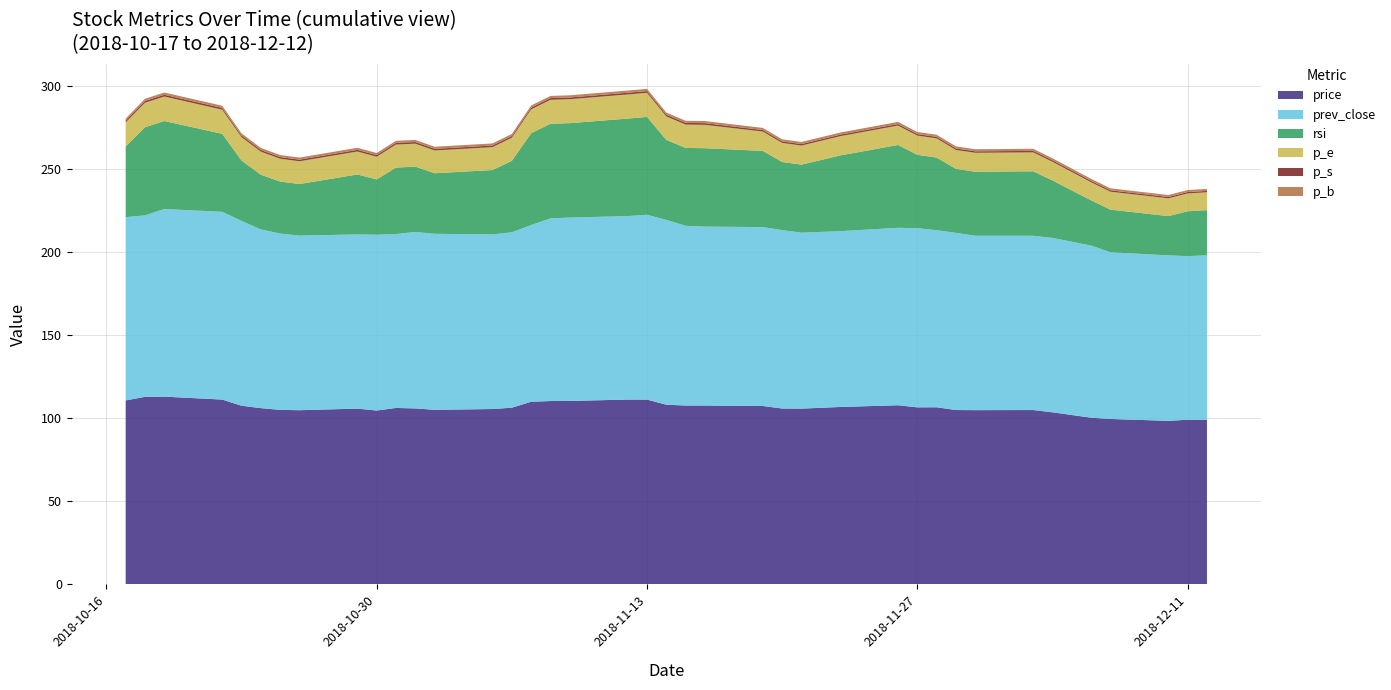

Reading left to right, what are all the values shown in this chart?

price: 110.8	112.9	113.1	111.3	107.6	106.1	105.1	104.9	105.8	104.7	106.2	106.0	105.1	105.6	106.4	110.0	110.4	110.5	111.3	111.3	108.2	107.7	107.7	107.4	105.9	105.8	106.8	107.9	106.6	106.7	105.0	104.9	105.0	103.6	100.4	99.6	98.5	99.2	99.0
prev_close: 110.3	109.3	112.9	113.1	111.3	107.6	106.1	105.1	104.9	105.8	104.7	106.2	106.0	105.1	105.6	106.4	110.0	110.4	110.5	111.3	111.3	108.2	107.7	107.7	107.4	105.9	105.8	106.8	107.9	106.6	106.7	105.0	104.9	105.0	103.6	100.4	99.6	98.5	99.2
rsi: 42.6	53.1	53.0	47.0	36.4	33.0	31.3	31.1	36.1	33.3	40.0	39.3	36.5	38.8	43.1	55.3	57.0	56.9	58.7	58.9	48.2	46.9	47.2	45.9	41.0	41.0	45.6	49.9	44.2	43.7	38.5	38.6	38.8	34.6	27.2	25.7	23.7	27.0	27.2
p_e: 14.5	14.7	14.8	14.5	14.0	13.9	13.7	13.7	13.8	13.7	13.9	13.8	13.7	13.8	13.9	14.4	14.4	14.4	14.5	14.5	14.1	14.1	14.1	11.7	11.5	11.5	11.6	11.7	11.6	11.6	11.4	11.4	11.4	11.2	10.9	10.8	10.7	10.8	10.7
p_s: 1.0	1.1	1.1	1.0	1.0	1.0	1.0	1.0	1.0	1.0	1.0	1.0	1.0	1.0	1.0	1.0	1.0	1.0	1.0	1.0	1.0	1.0	1.0	0.9	0.9	0.9	0.9	0.9	0.9	0.9	0.9	0.9	0.9	0.9	0.8	0.8	0.8	0.8	0.8
p_b: 1.3	1.3	1.3	1.3	1.3	1.3	1.2	1.2	1.3	1.2	1.3	1.3	1.2	1.2	1.3	1.3	1.3	1.3	1.3	1.3	1.3	1.3	1.3	1.3	1.3	1.3	1.3	1.3	1.3	1.3	1.3	1.2	1.3	1.2	1.2	1.2	1.2	1.2	1.2